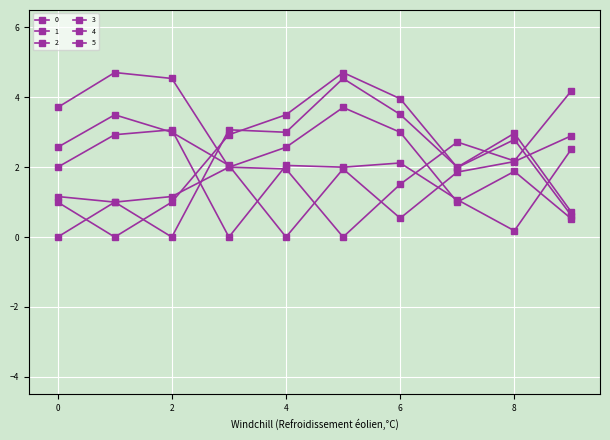

How many positive values does the 3 series have?

9